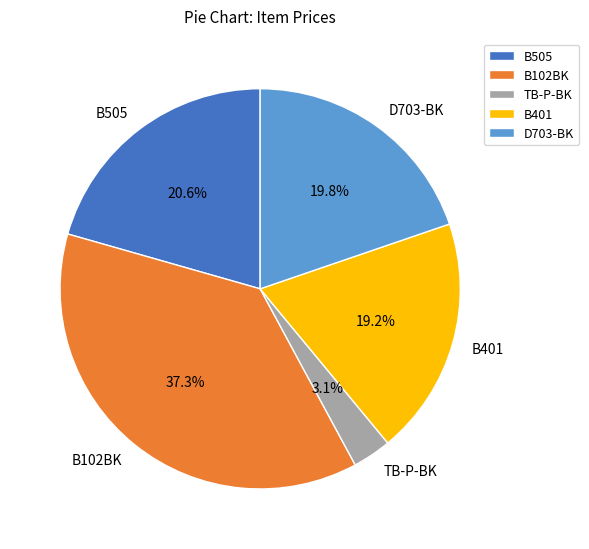

Rank the categories by value from lowest to highest.

TB-P-BK, B401, D703-BK, B505, B102BK